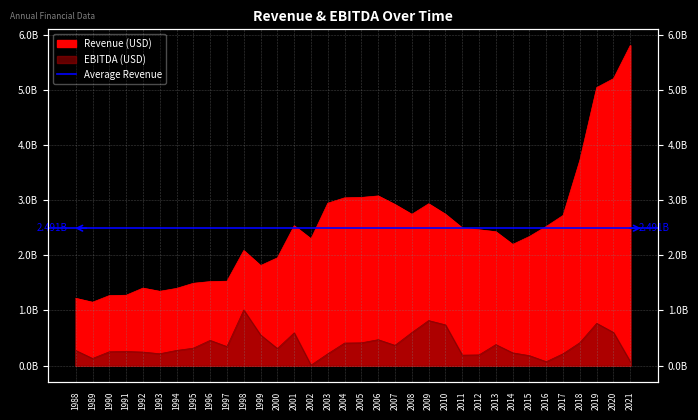

Which series has the largest range (max minus min)?

Revenue